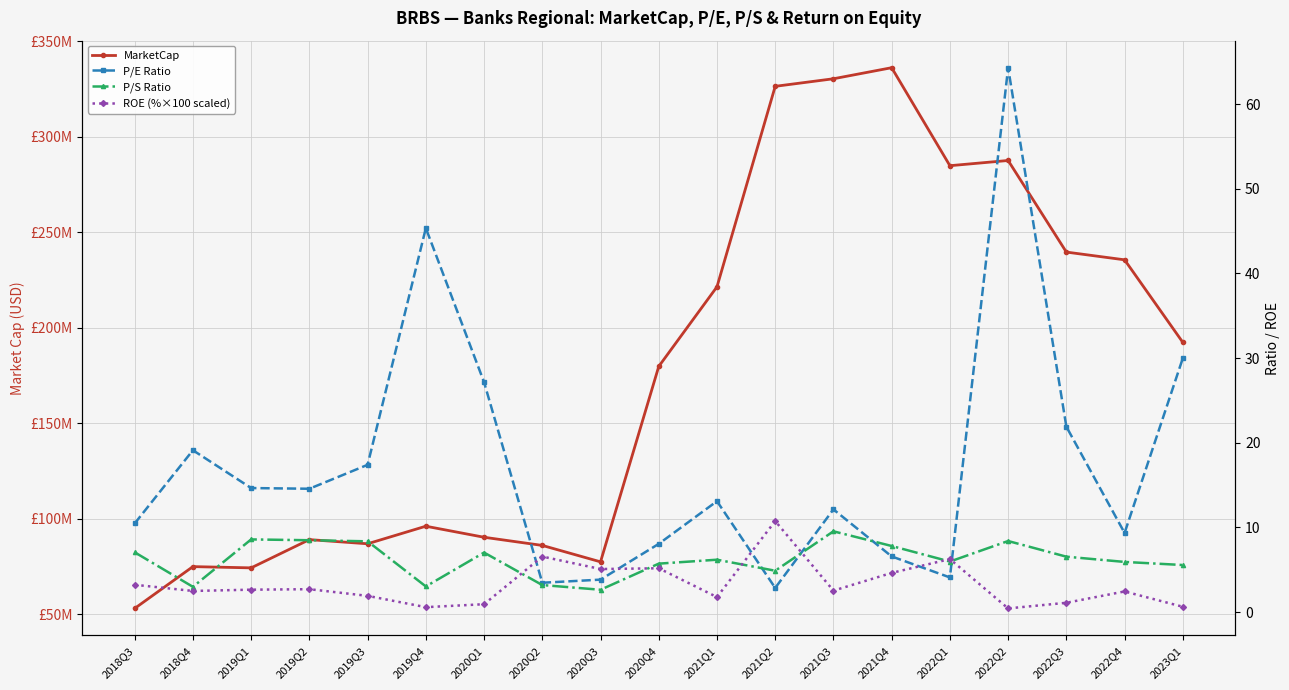

What is the spread (max minus min) of values at 2019Q4?

96124499.3